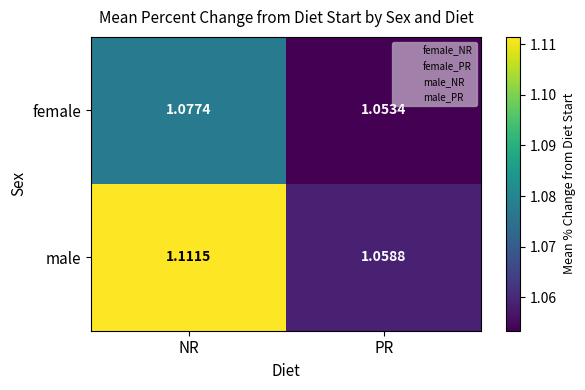

At which category does the chart reach its minimum across all series?

PR